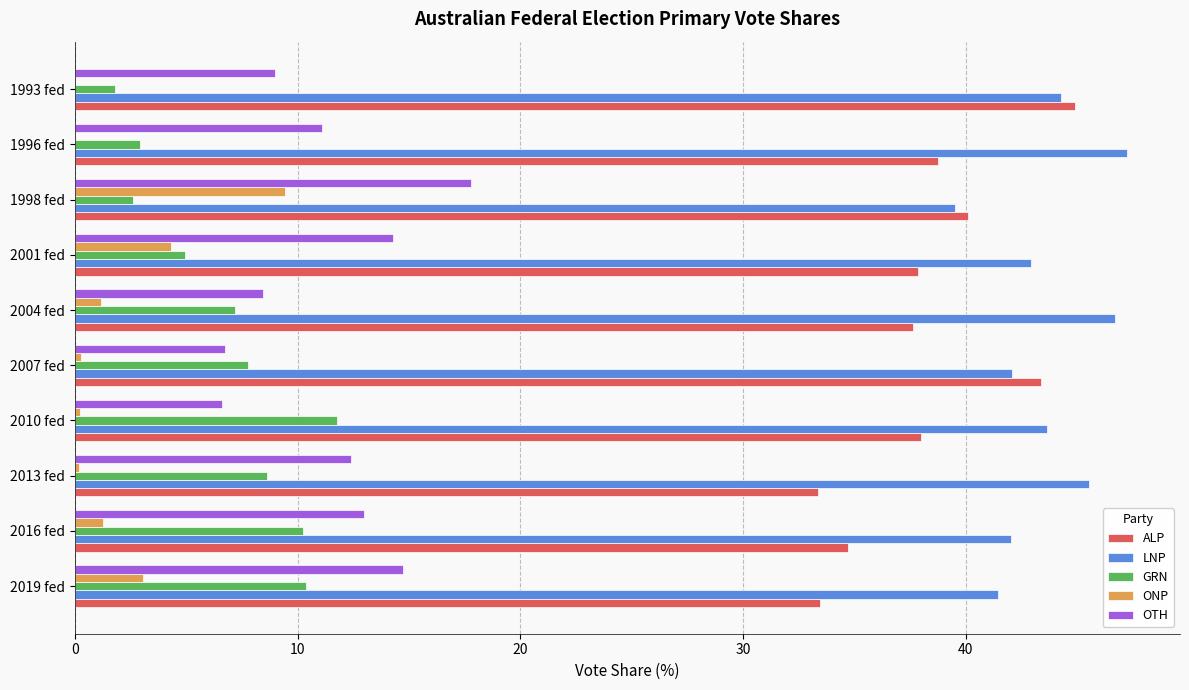

What is the highest value of the OTH series?

17.8